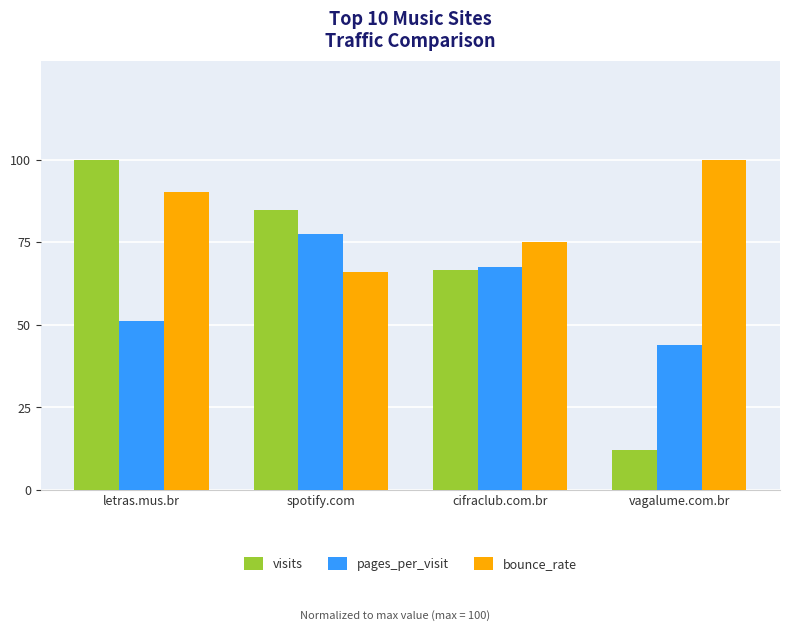

At which label does visits first exceed 84?

letras.mus.br